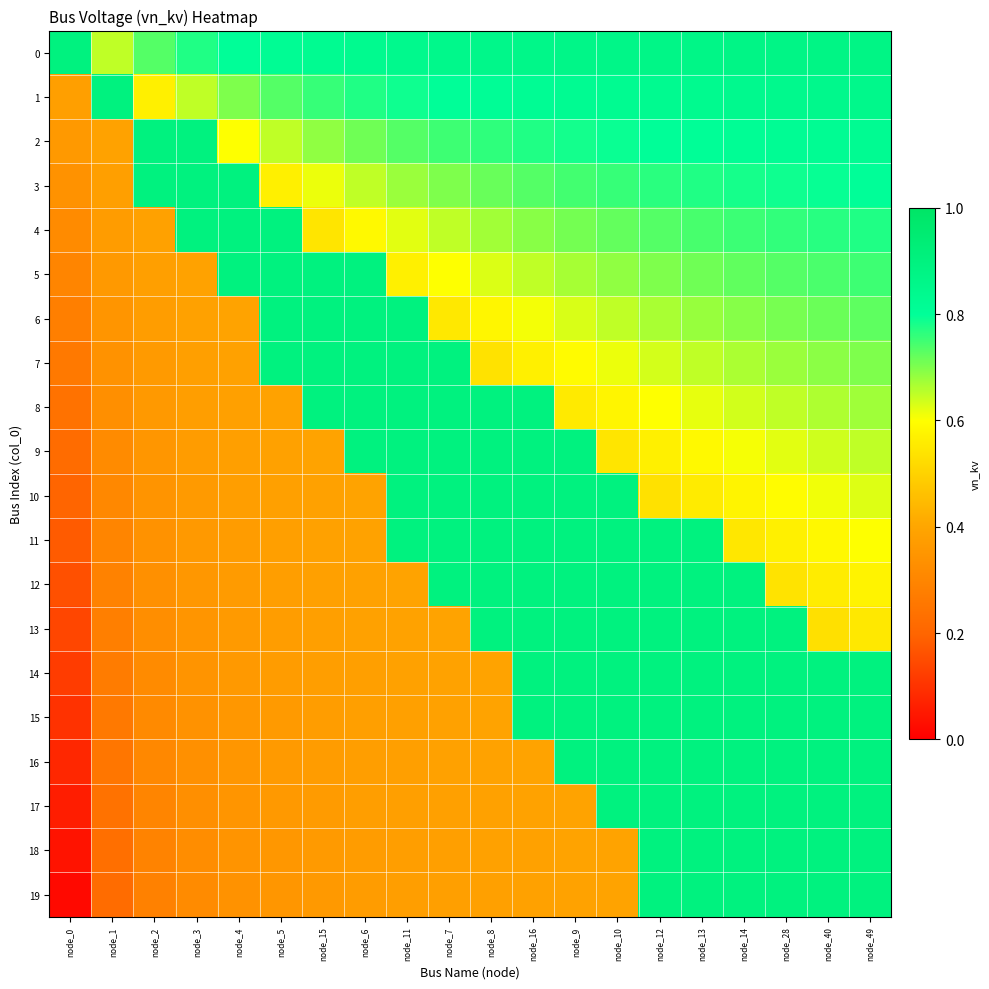

Reading left to right, what are all the values shown in this chart?

0: node_0=0.9	node_1=0.7	node_2=0.7	node_3=0.8	node_4=0.8	node_5=0.8	node_15=0.8	node_6=0.8	node_11=0.8	node_7=0.9	node_8=0.9	node_16=0.9	node_9=0.9	node_10=0.9	node_12=0.9	node_13=0.9	node_14=0.9	node_28=0.9	node_40=0.9	node_49=0.9
1: node_0=0.4	node_1=0.9	node_2=0.6	node_3=0.7	node_4=0.7	node_5=0.7	node_15=0.8	node_6=0.8	node_11=0.8	node_7=0.8	node_8=0.8	node_16=0.8	node_9=0.8	node_10=0.8	node_12=0.8	node_13=0.8	node_14=0.8	node_28=0.8	node_40=0.8	node_49=0.9
2: node_0=0.4	node_1=0.4	node_2=0.9	node_3=0.9	node_4=0.6	node_5=0.7	node_15=0.7	node_6=0.7	node_11=0.7	node_7=0.8	node_8=0.8	node_16=0.8	node_9=0.8	node_10=0.8	node_12=0.8	node_13=0.8	node_14=0.8	node_28=0.8	node_40=0.8	node_49=0.8
3: node_0=0.3	node_1=0.4	node_2=0.9	node_3=0.9	node_4=0.9	node_5=0.6	node_15=0.6	node_6=0.7	node_11=0.7	node_7=0.7	node_8=0.7	node_16=0.7	node_9=0.7	node_10=0.8	node_12=0.8	node_13=0.8	node_14=0.8	node_28=0.8	node_40=0.8	node_49=0.8
4: node_0=0.3	node_1=0.4	node_2=0.4	node_3=0.9	node_4=0.9	node_5=0.9	node_15=0.5	node_6=0.6	node_11=0.6	node_7=0.7	node_8=0.7	node_16=0.7	node_9=0.7	node_10=0.7	node_12=0.7	node_13=0.7	node_14=0.8	node_28=0.8	node_40=0.8	node_49=0.8
5: node_0=0.3	node_1=0.4	node_2=0.4	node_3=0.4	node_4=0.9	node_5=0.9	node_15=0.9	node_6=0.9	node_11=0.6	node_7=0.6	node_8=0.6	node_16=0.7	node_9=0.7	node_10=0.7	node_12=0.7	node_13=0.7	node_14=0.7	node_28=0.7	node_40=0.7	node_49=0.8
6: node_0=0.3	node_1=0.4	node_2=0.4	node_3=0.4	node_4=0.4	node_5=0.9	node_15=0.9	node_6=0.9	node_11=0.9	node_7=0.6	node_8=0.6	node_16=0.6	node_9=0.6	node_10=0.7	node_12=0.7	node_13=0.7	node_14=0.7	node_28=0.7	node_40=0.7	node_49=0.7
7: node_0=0.3	node_1=0.3	node_2=0.4	node_3=0.4	node_4=0.4	node_5=0.9	node_15=0.9	node_6=0.9	node_11=0.9	node_7=0.9	node_8=0.5	node_16=0.6	node_9=0.6	node_10=0.6	node_12=0.6	node_13=0.7	node_14=0.7	node_28=0.7	node_40=0.7	node_49=0.7
8: node_0=0.2	node_1=0.3	node_2=0.4	node_3=0.4	node_4=0.4	node_5=0.4	node_15=0.9	node_6=0.9	node_11=0.9	node_7=0.9	node_8=0.9	node_16=0.9	node_9=0.6	node_10=0.6	node_12=0.6	node_13=0.6	node_14=0.6	node_28=0.7	node_40=0.7	node_49=0.7
9: node_0=0.2	node_1=0.3	node_2=0.4	node_3=0.4	node_4=0.4	node_5=0.4	node_15=0.4	node_6=0.9	node_11=0.9	node_7=0.9	node_8=0.9	node_16=0.9	node_9=0.9	node_10=0.5	node_12=0.6	node_13=0.6	node_14=0.6	node_28=0.6	node_40=0.6	node_49=0.7
10: node_0=0.2	node_1=0.3	node_2=0.3	node_3=0.4	node_4=0.4	node_5=0.4	node_15=0.4	node_6=0.4	node_11=0.9	node_7=0.9	node_8=0.9	node_16=0.9	node_9=0.9	node_10=0.9	node_12=0.5	node_13=0.6	node_14=0.6	node_28=0.6	node_40=0.6	node_49=0.6
11: node_0=0.2	node_1=0.3	node_2=0.3	node_3=0.4	node_4=0.4	node_5=0.4	node_15=0.4	node_6=0.4	node_11=0.9	node_7=0.9	node_8=0.9	node_16=0.9	node_9=0.9	node_10=0.9	node_12=0.9	node_13=0.9	node_14=0.5	node_28=0.6	node_40=0.6	node_49=0.6
12: node_0=0.2	node_1=0.3	node_2=0.3	node_3=0.4	node_4=0.4	node_5=0.4	node_15=0.4	node_6=0.4	node_11=0.4	node_7=0.9	node_8=0.9	node_16=0.9	node_9=0.9	node_10=0.9	node_12=0.9	node_13=0.9	node_14=0.9	node_28=0.5	node_40=0.6	node_49=0.6
13: node_0=0.1	node_1=0.3	node_2=0.3	node_3=0.4	node_4=0.4	node_5=0.4	node_15=0.4	node_6=0.4	node_11=0.4	node_7=0.4	node_8=0.9	node_16=0.9	node_9=0.9	node_10=0.9	node_12=0.9	node_13=0.9	node_14=0.9	node_28=0.9	node_40=0.5	node_49=0.6
14: node_0=0.1	node_1=0.3	node_2=0.3	node_3=0.3	node_4=0.4	node_5=0.4	node_15=0.4	node_6=0.4	node_11=0.4	node_7=0.4	node_8=0.4	node_16=0.9	node_9=0.9	node_10=0.9	node_12=0.9	node_13=0.9	node_14=0.9	node_28=0.9	node_40=0.9	node_49=0.9
15: node_0=0.1	node_1=0.3	node_2=0.3	node_3=0.3	node_4=0.4	node_5=0.4	node_15=0.4	node_6=0.4	node_11=0.4	node_7=0.4	node_8=0.4	node_16=0.9	node_9=0.9	node_10=0.9	node_12=0.9	node_13=0.9	node_14=0.9	node_28=0.9	node_40=0.9	node_49=0.9
16: node_0=0.1	node_1=0.2	node_2=0.3	node_3=0.3	node_4=0.4	node_5=0.4	node_15=0.4	node_6=0.4	node_11=0.4	node_7=0.4	node_8=0.4	node_16=0.4	node_9=0.9	node_10=0.9	node_12=0.9	node_13=0.9	node_14=0.9	node_28=0.9	node_40=0.9	node_49=0.9
17: node_0=0.1	node_1=0.2	node_2=0.3	node_3=0.3	node_4=0.3	node_5=0.4	node_15=0.4	node_6=0.4	node_11=0.4	node_7=0.4	node_8=0.4	node_16=0.4	node_9=0.4	node_10=0.9	node_12=0.9	node_13=0.9	node_14=0.9	node_28=0.9	node_40=0.9	node_49=0.9
18: node_0=0.0	node_1=0.2	node_2=0.3	node_3=0.3	node_4=0.3	node_5=0.4	node_15=0.4	node_6=0.4	node_11=0.4	node_7=0.4	node_8=0.4	node_16=0.4	node_9=0.4	node_10=0.4	node_12=0.9	node_13=0.9	node_14=0.9	node_28=0.9	node_40=0.9	node_49=0.9
19: node_0=0.0	node_1=0.2	node_2=0.3	node_3=0.3	node_4=0.3	node_5=0.4	node_15=0.4	node_6=0.4	node_11=0.4	node_7=0.4	node_8=0.4	node_16=0.4	node_9=0.4	node_10=0.4	node_12=0.9	node_13=0.9	node_14=0.9	node_28=0.9	node_40=0.9	node_49=0.9